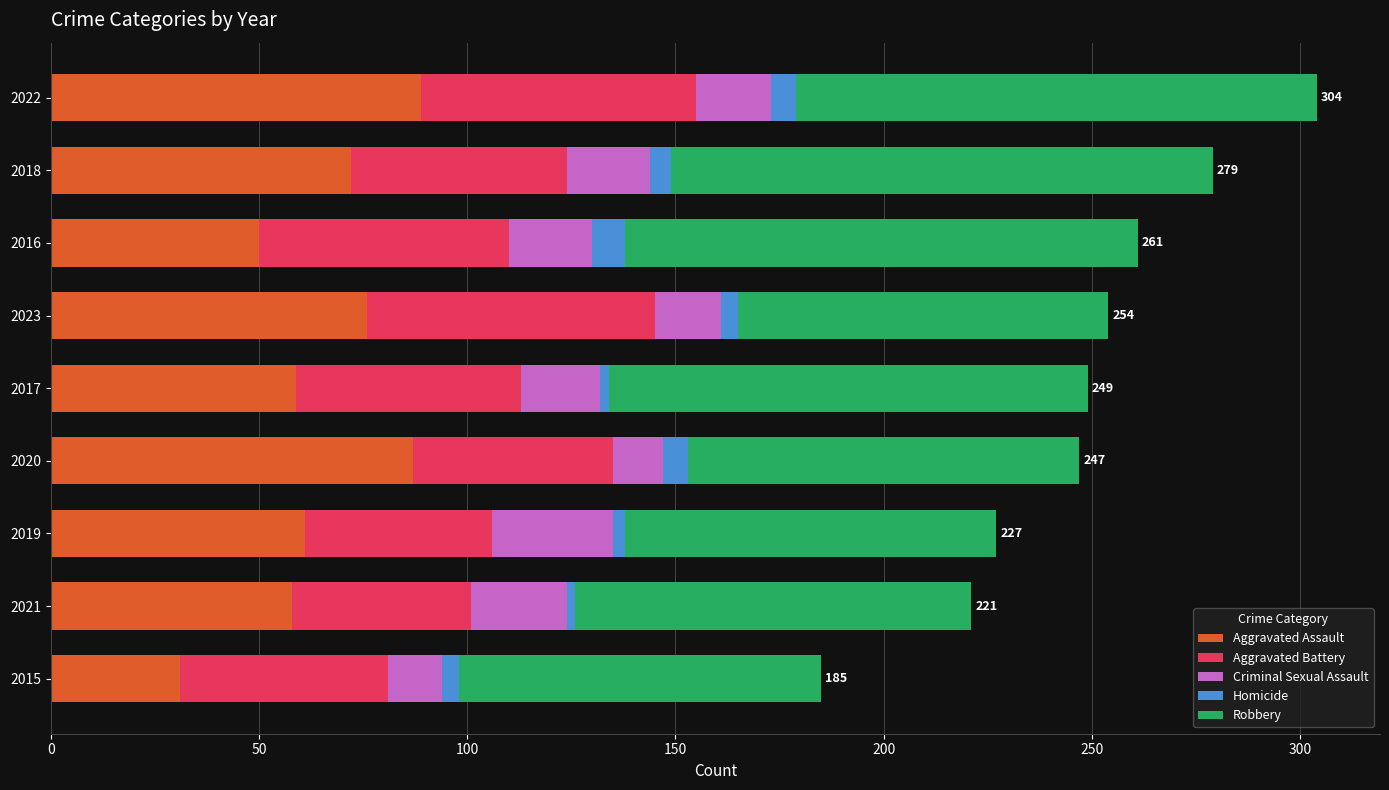

The Aggravated Assault series shows 43 at 2023. True or false?

False